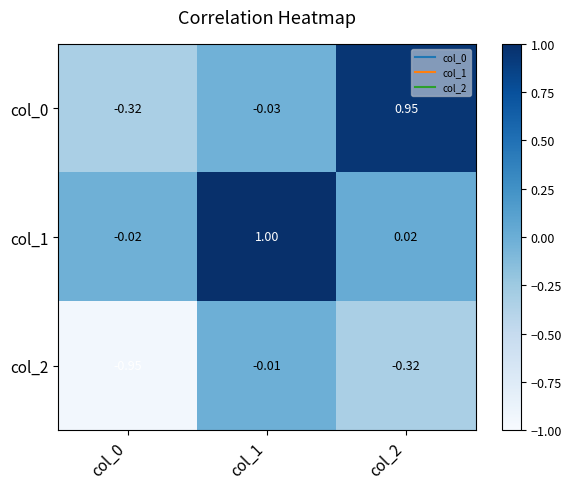

Which series has the widest spread of values?

col_0